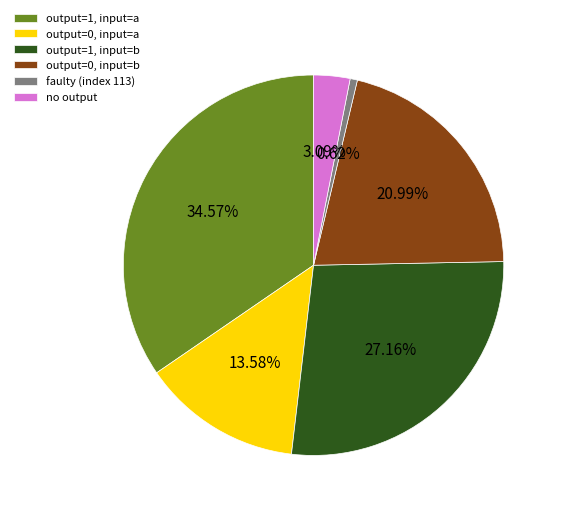

Does any single category account for the majority?

No